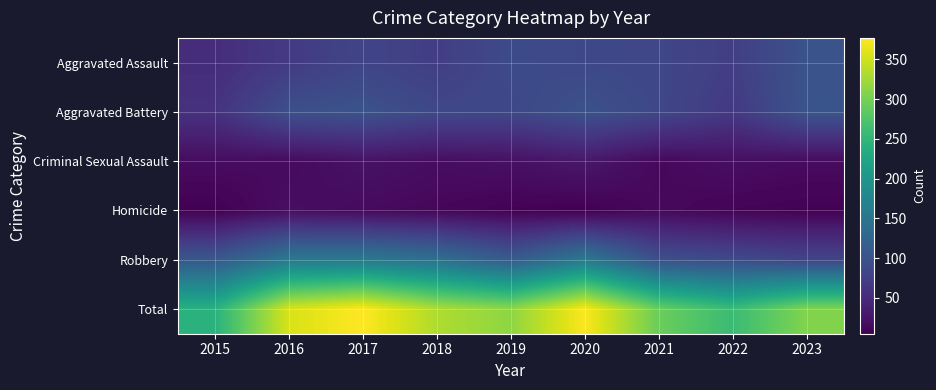

How many data points does each series have?

9